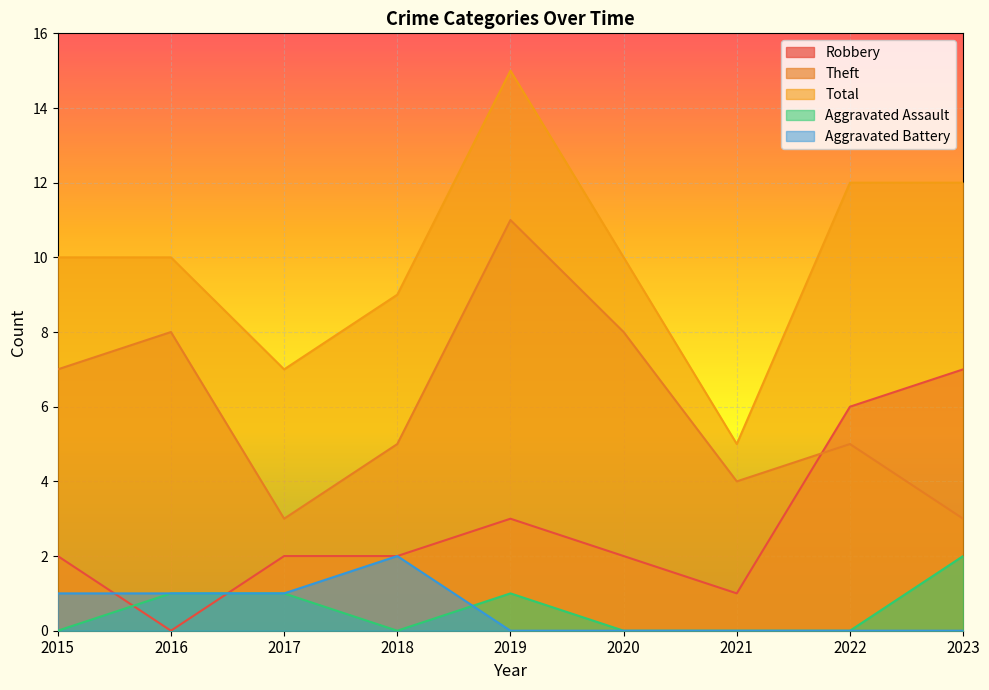

True or false: Robbery and Total cross at least once.

False